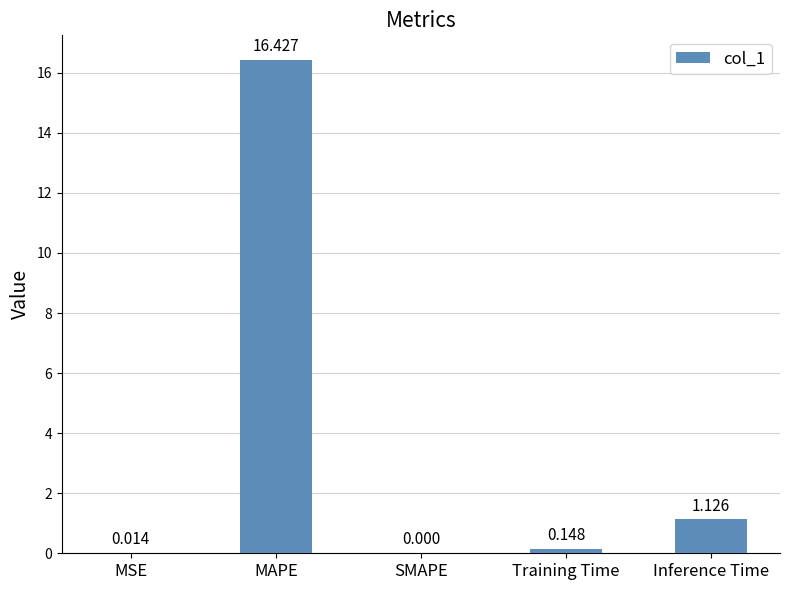

Which has a higher value, MSE or Inference Time?

Inference Time